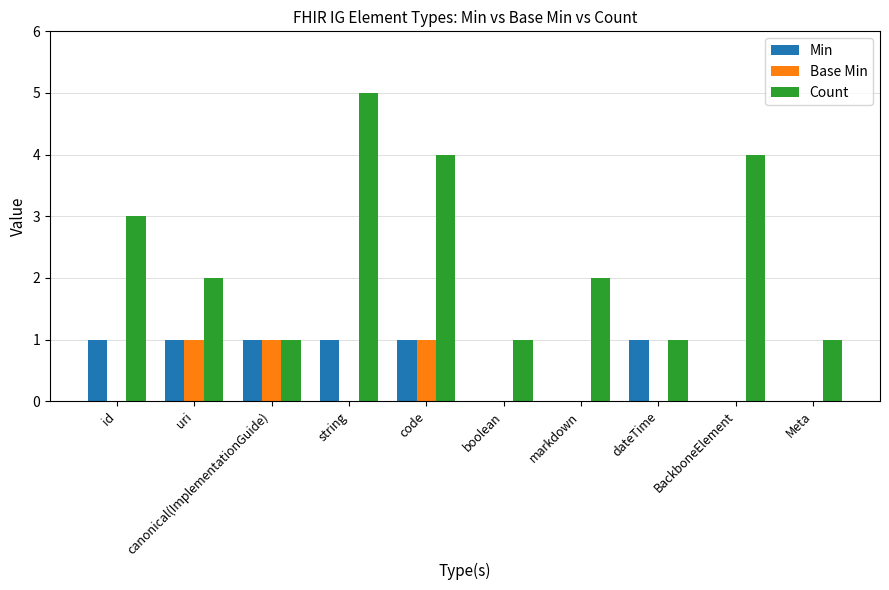

Read the Min value at uri.

1